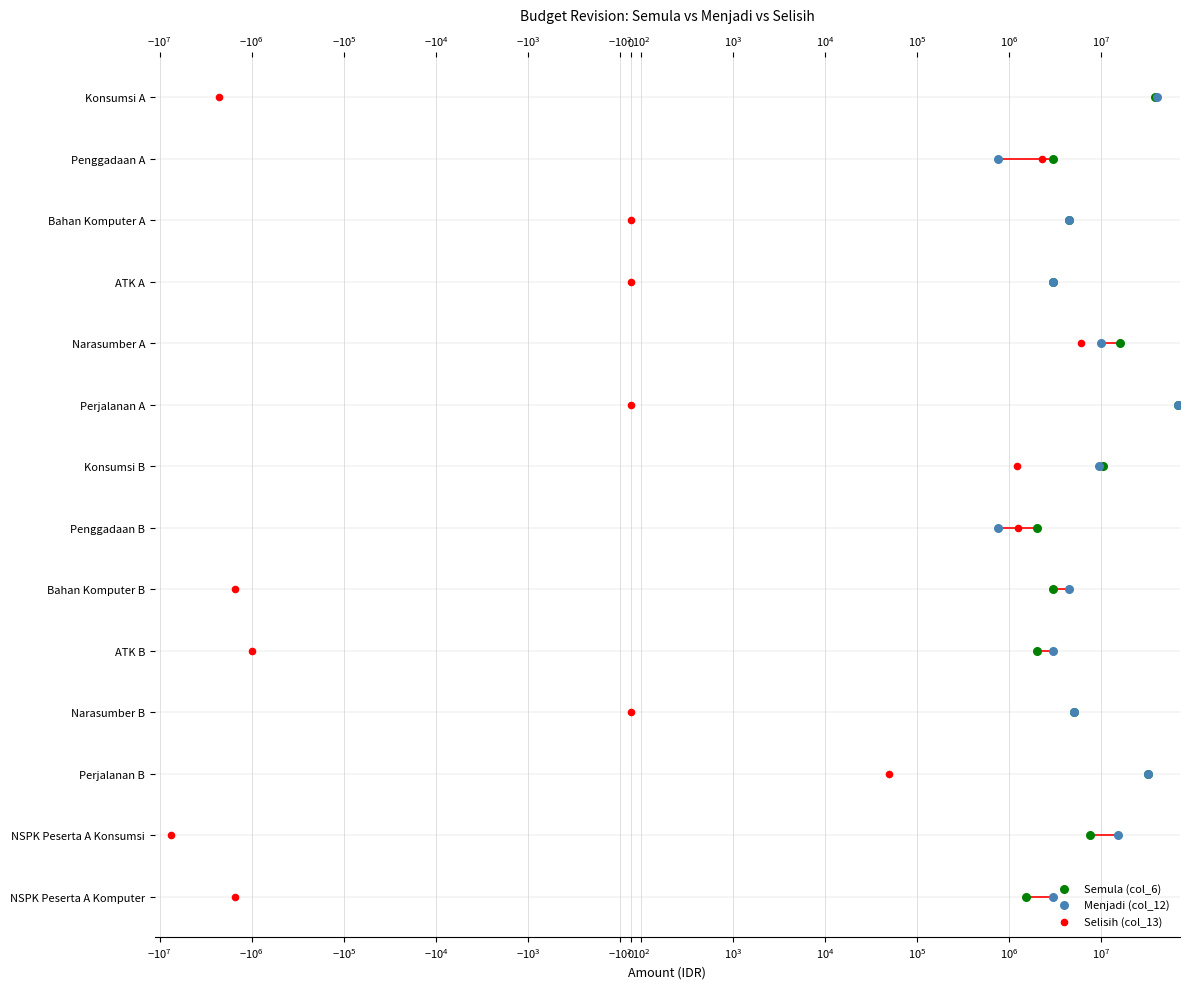

Which series reaches the maximum Y coordinate?

Semula (col_6)